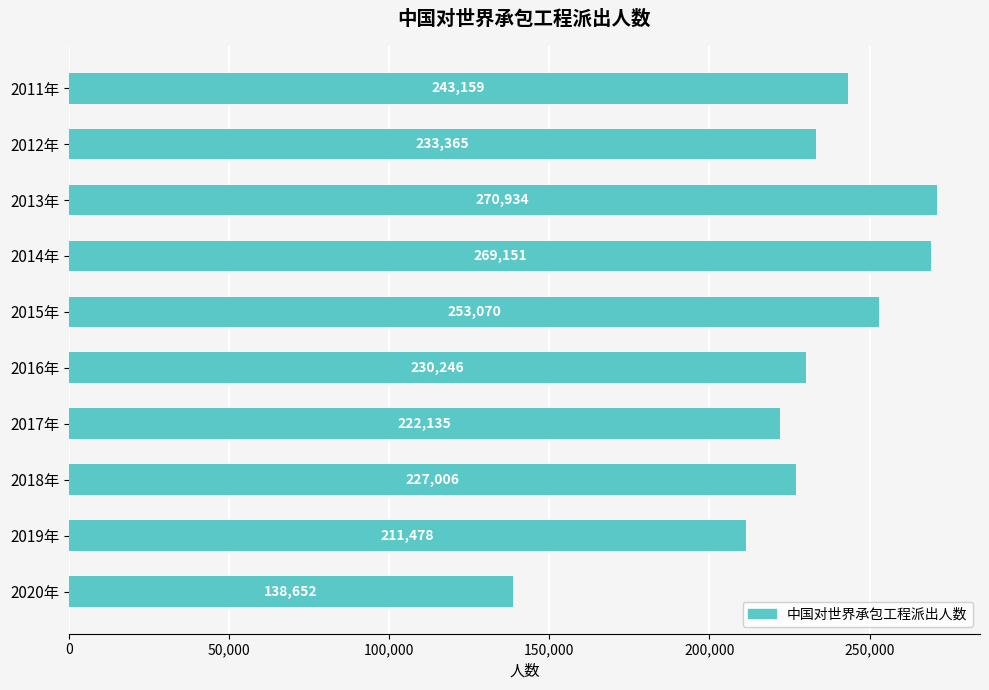

List the labels in order of value, largest first.

2013年, 2014年, 2015年, 2011年, 2012年, 2016年, 2018年, 2017年, 2019年, 2020年